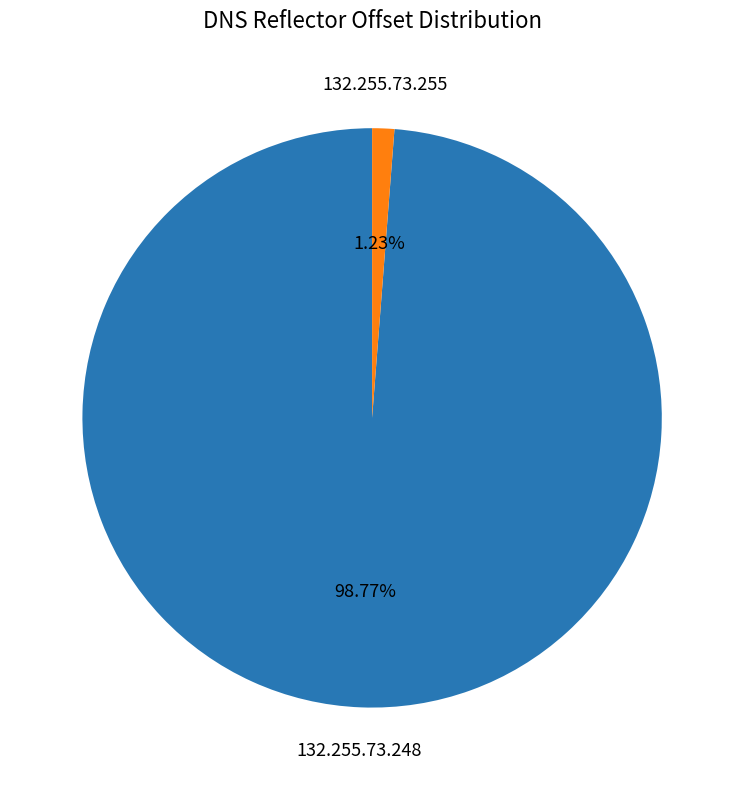

Rank the categories by value from highest to lowest.

132.255.73.248, 132.255.73.255